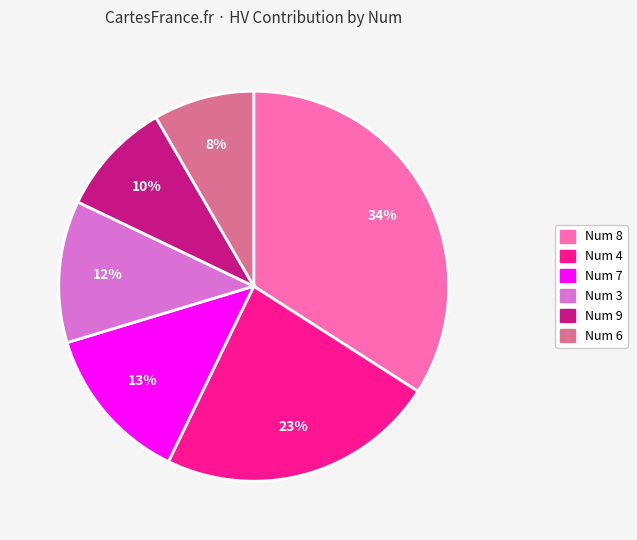

To the nearest percent, what is the difference between the largest and smallest slice percentages?

26%